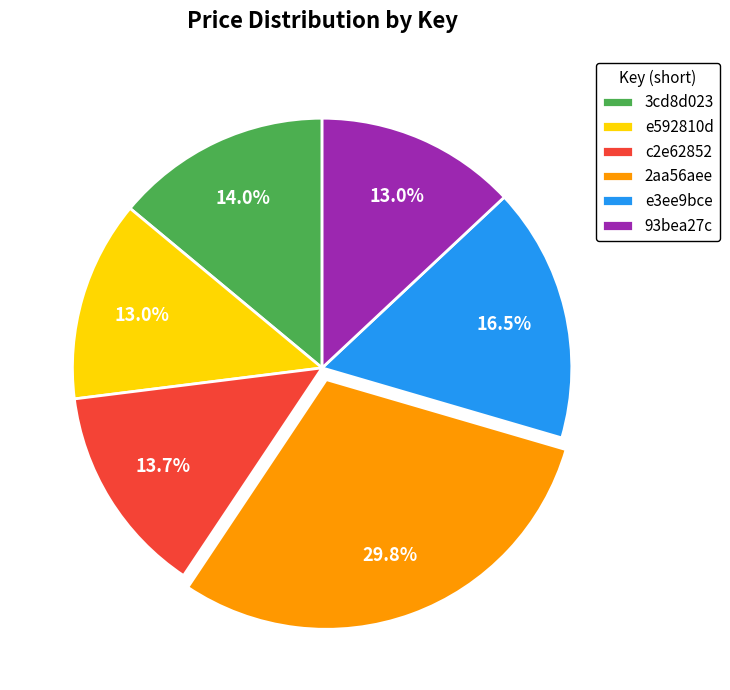

To the nearest percent, what is the average slice percentage?

17%